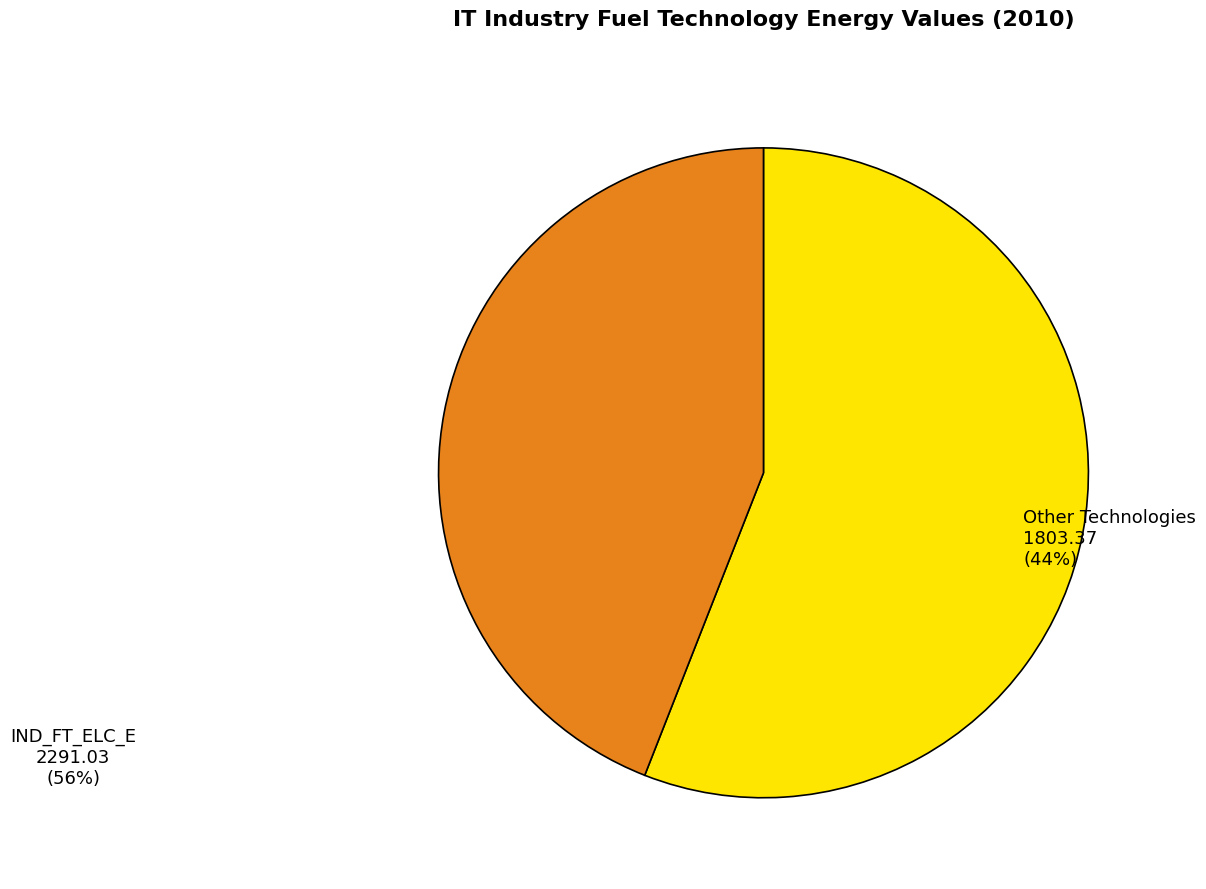

What is the largest slice in the pie chart?

IND_FT_ELC_E